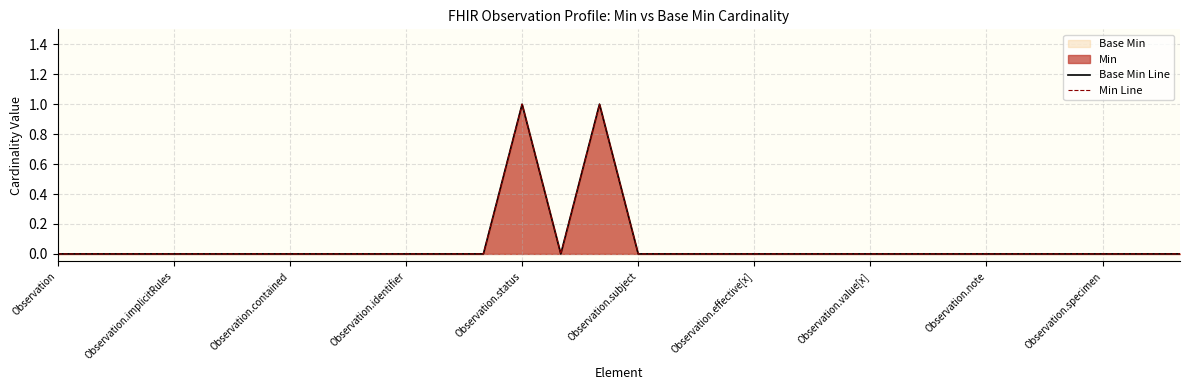

What is the value of the Min Line point at the 13th from the left?

1